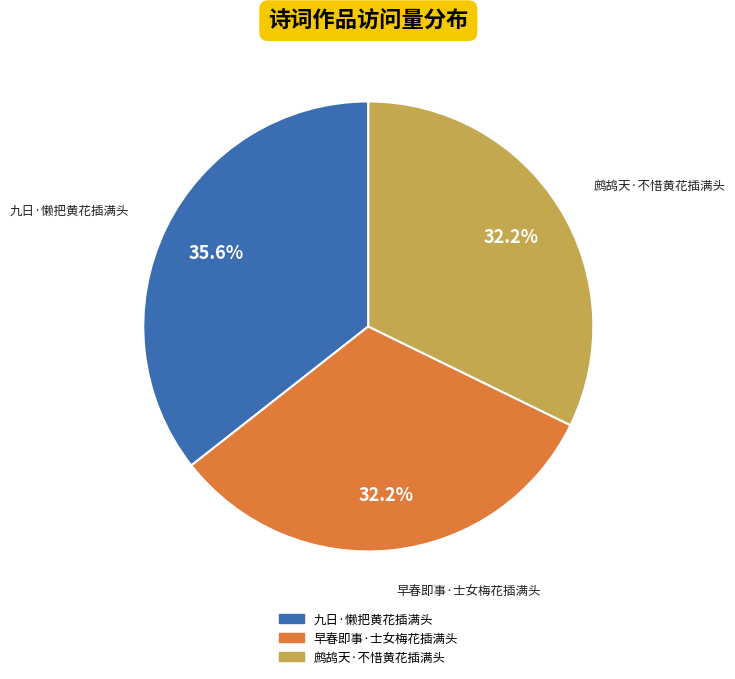

Is 九日·懒把黄花插满头 the majority of the pie?

No